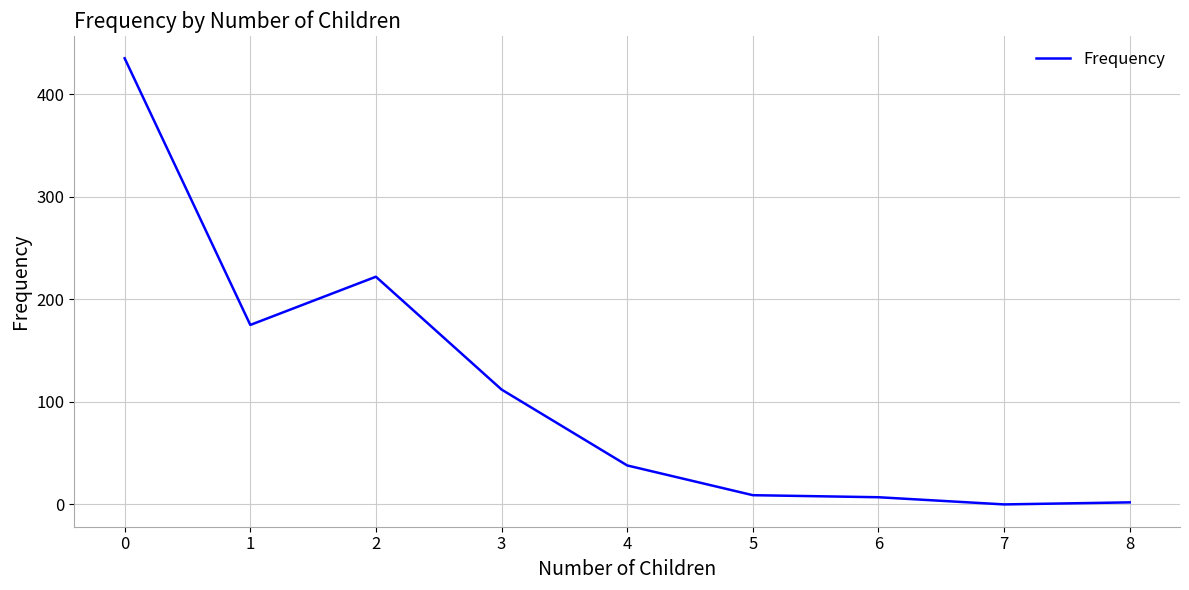

What is the greatest value displayed?

435